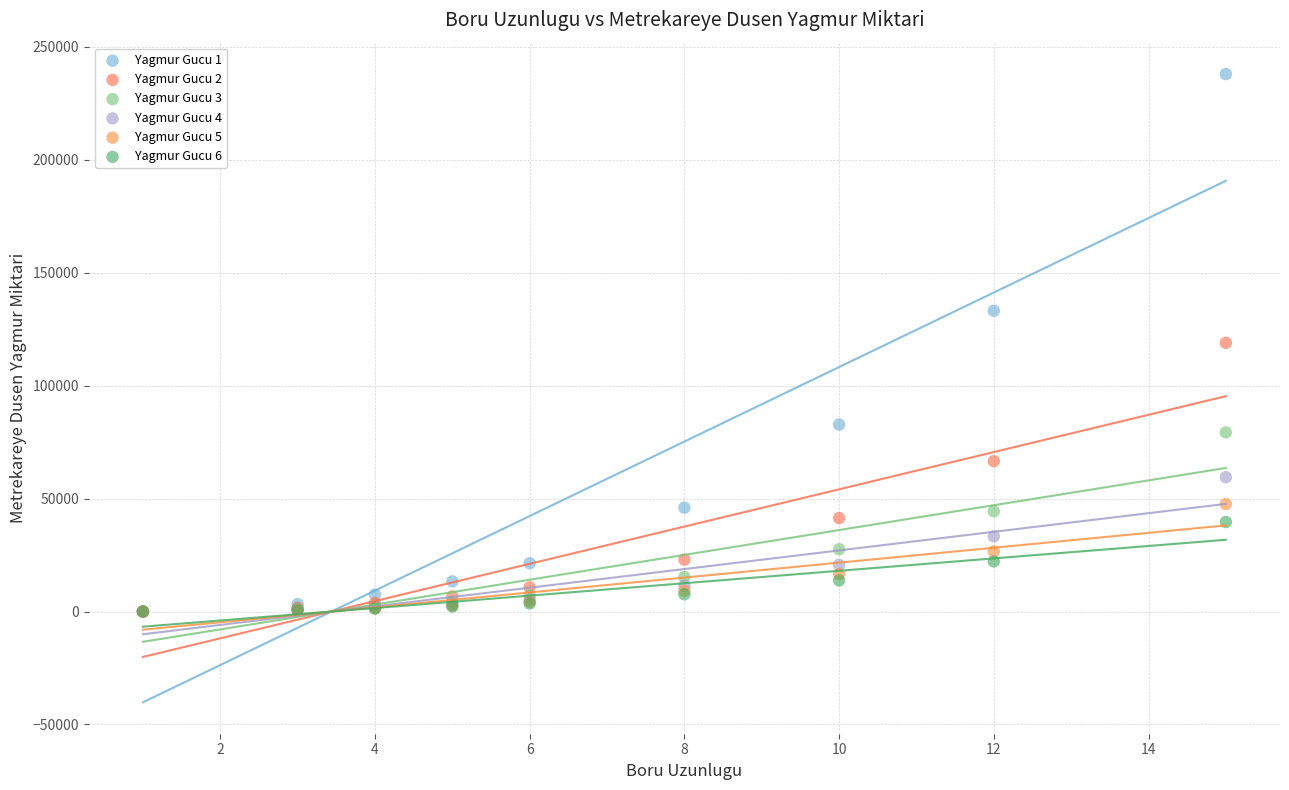

Which series has the widest spread of Y values?

Yagmur Gucu 1